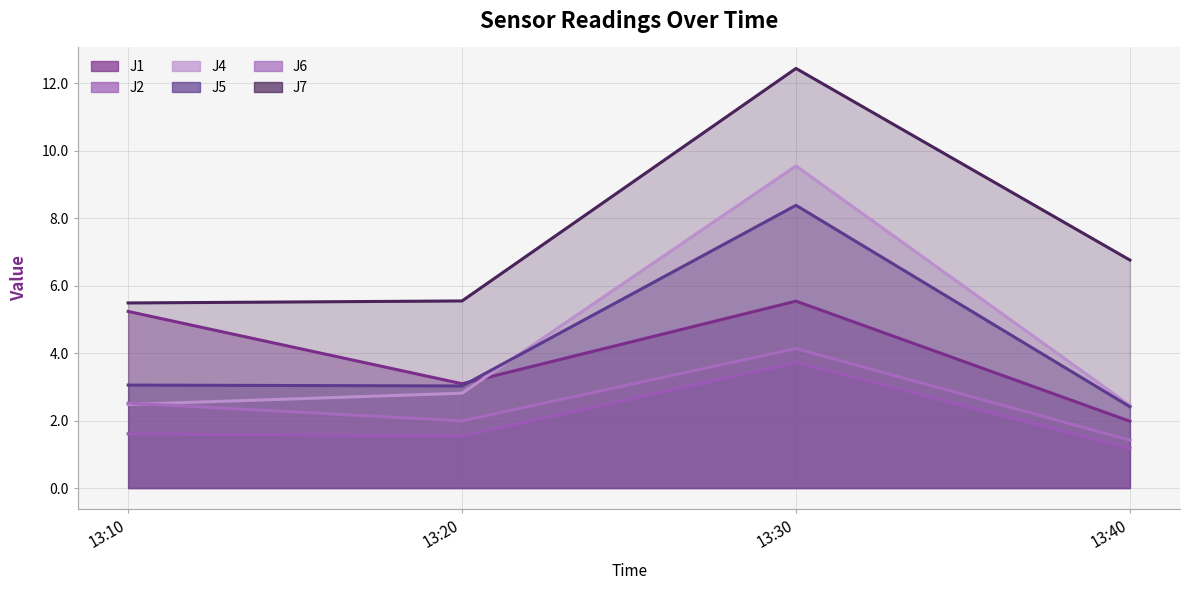

What is the sum of all J7 values?

30.2